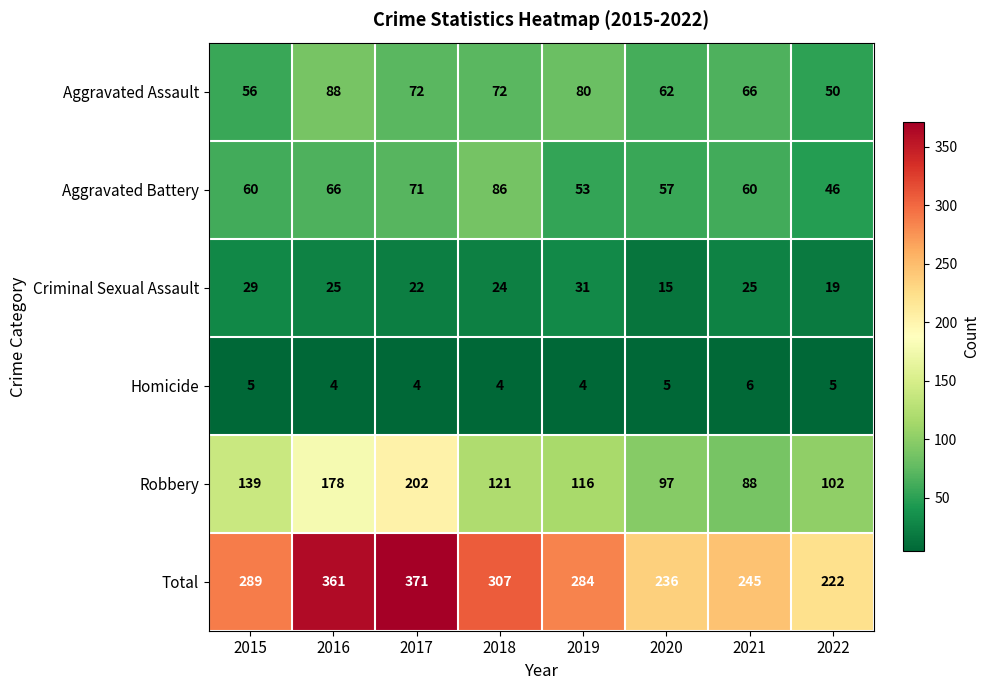

What is the sum of all Criminal Sexual Assault values?

190